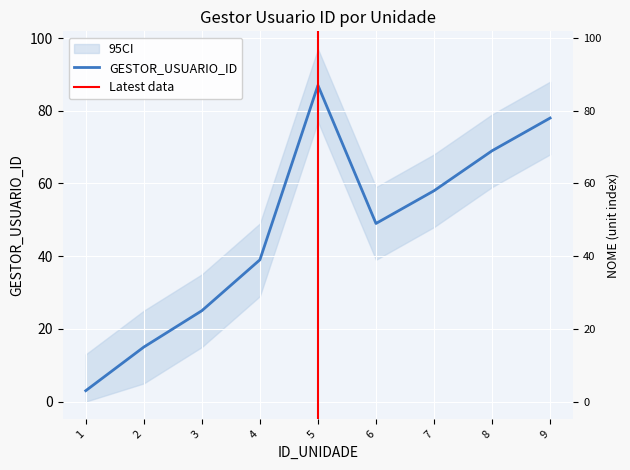

Rank the categories by value from highest to lowest.

5, 9, 8, 7, 6, 4, 3, 2, 1